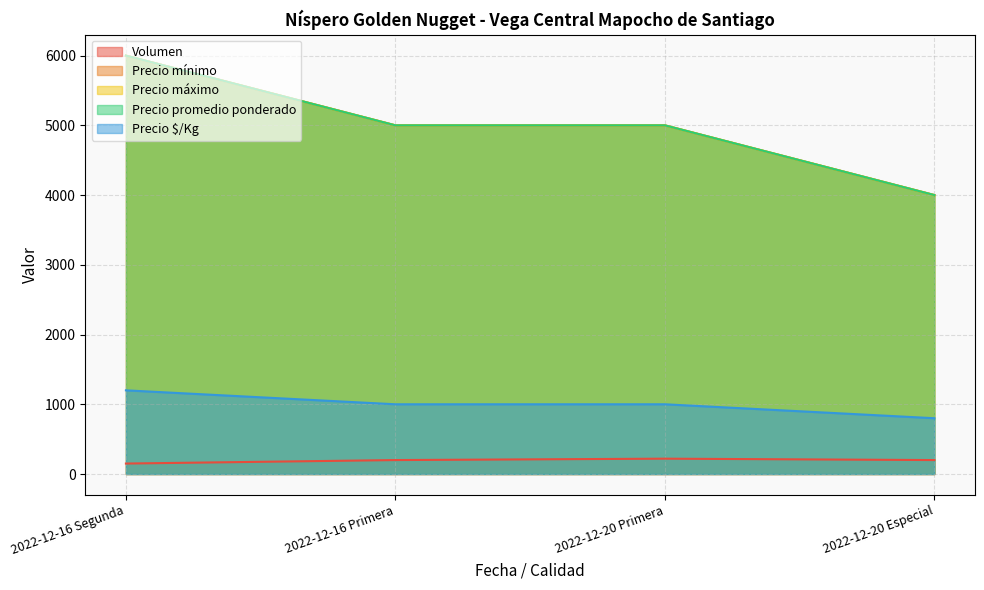

What is the average value of the Volumen series?

192